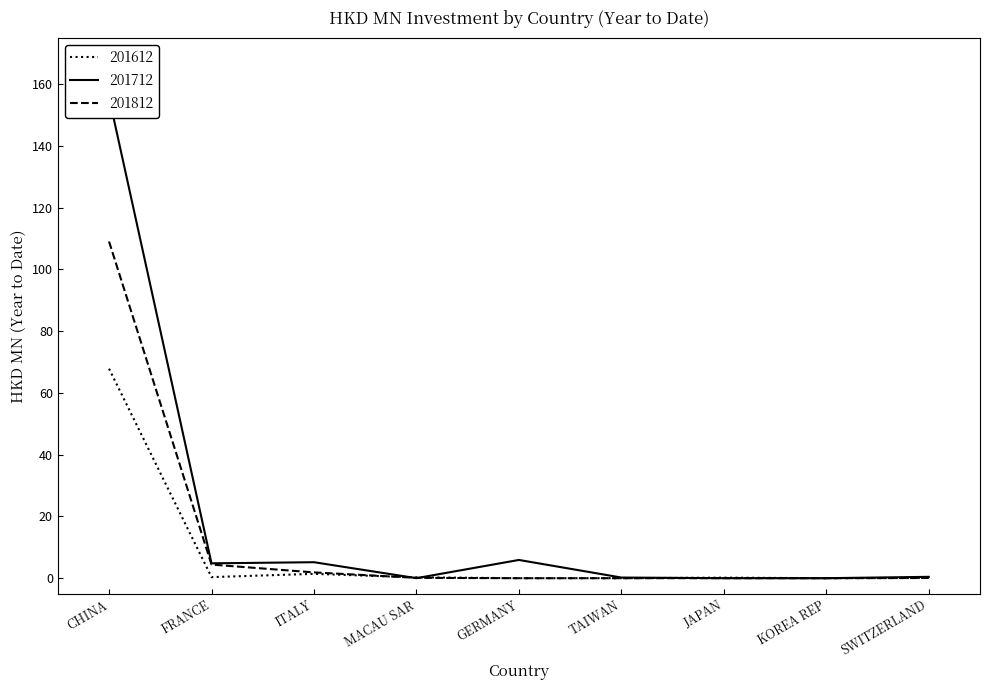

In 201812, how many points are higher than both neighbors (excluding endpoints)?

1